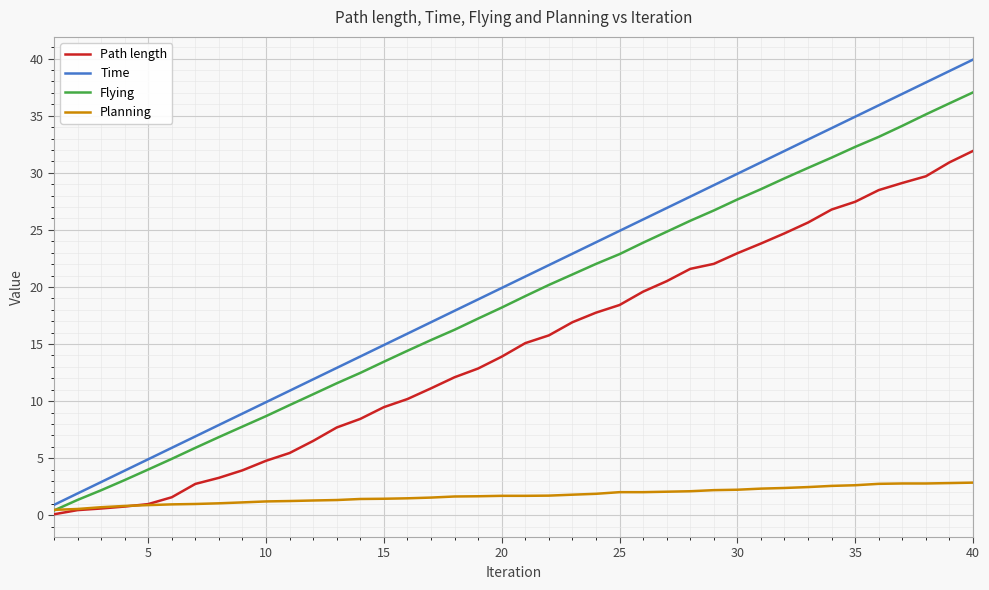

Which series has the largest total across all categories?

Time